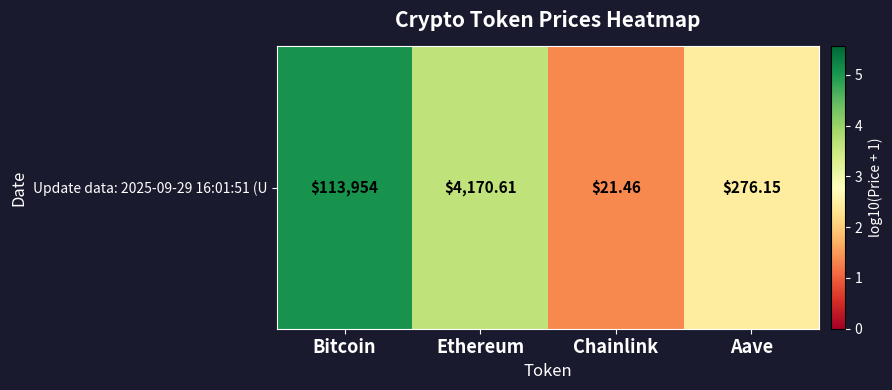

Approximately how many times larger is the value at Bitcoin compared to Chainlink?

3.7